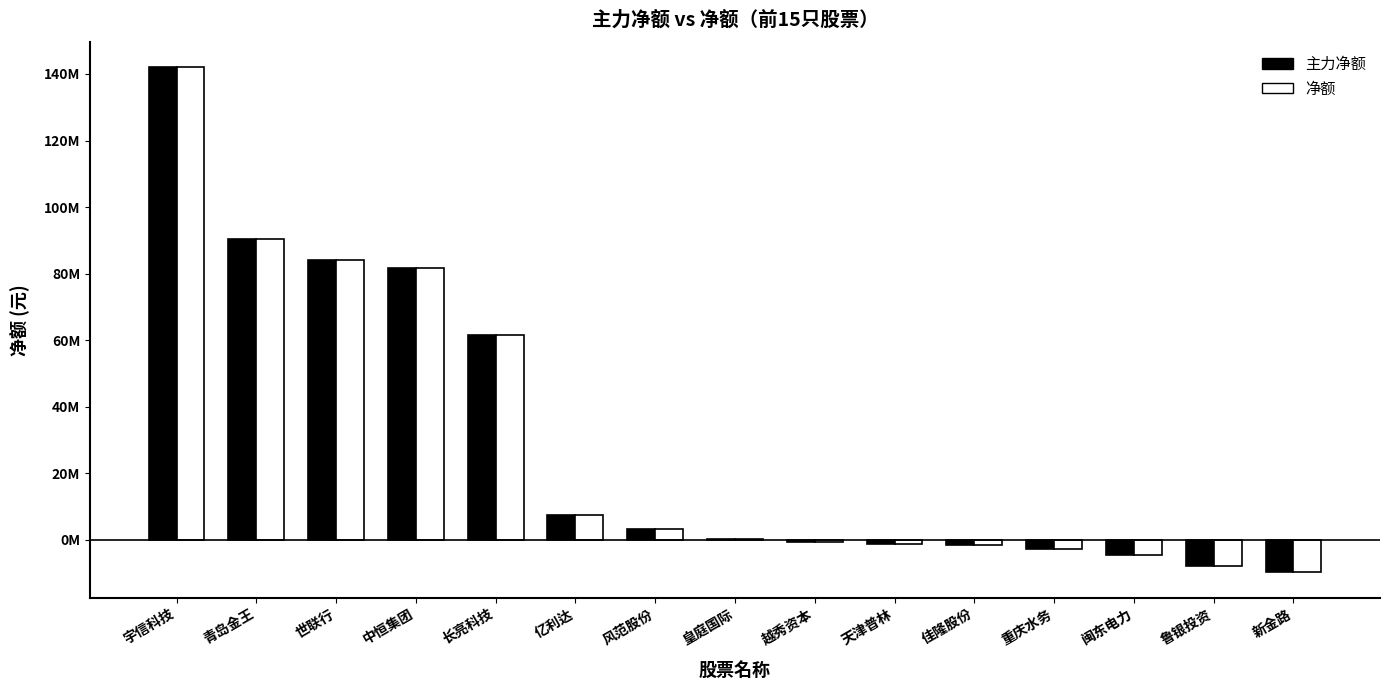

Does the chart contain stacked bars?

No